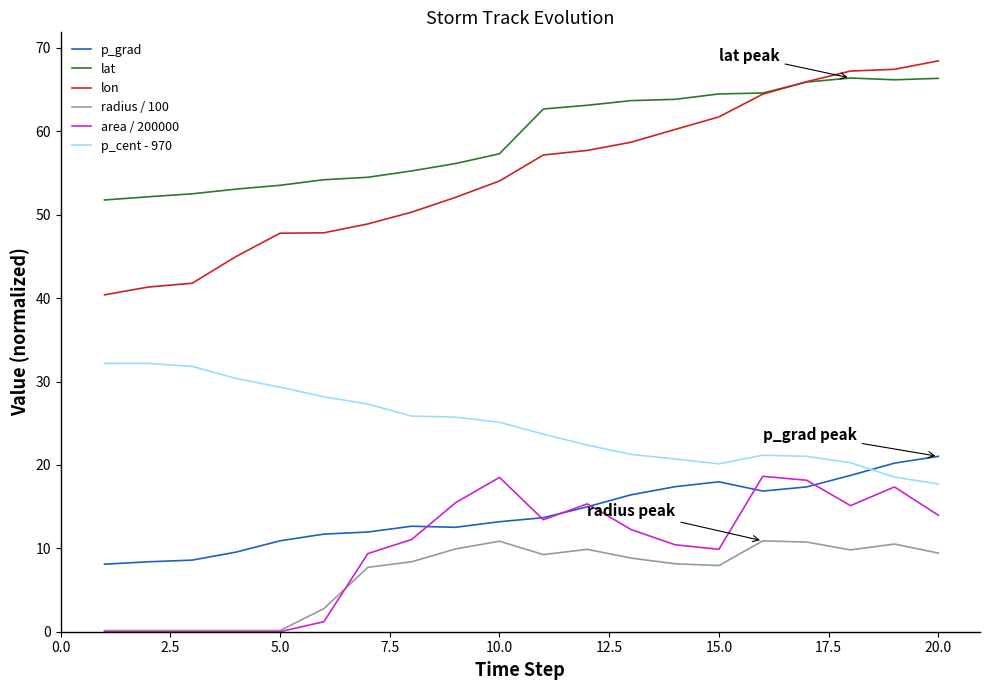

Which series has the widest spread of values?

lon